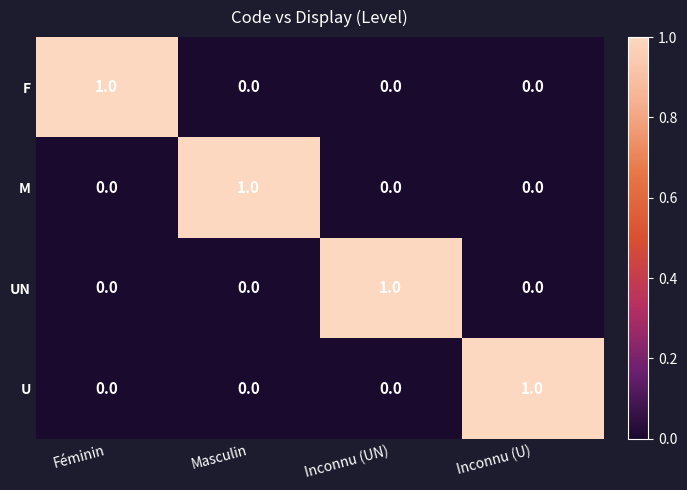

At how many categories does at least one series exceed 0?

4